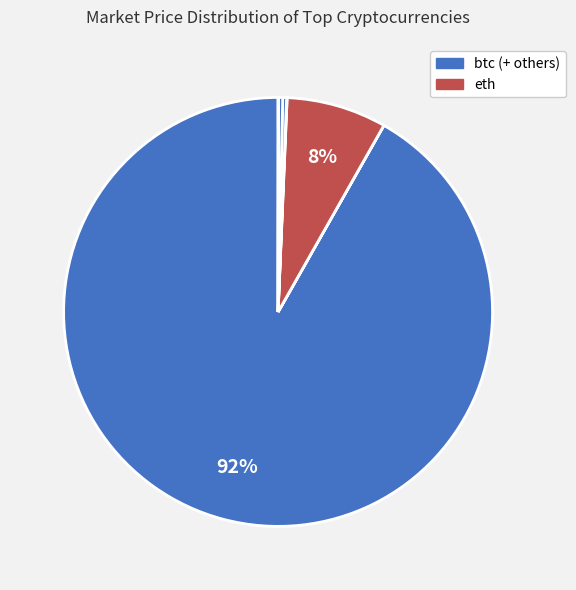

Which slice is the largest?

btc